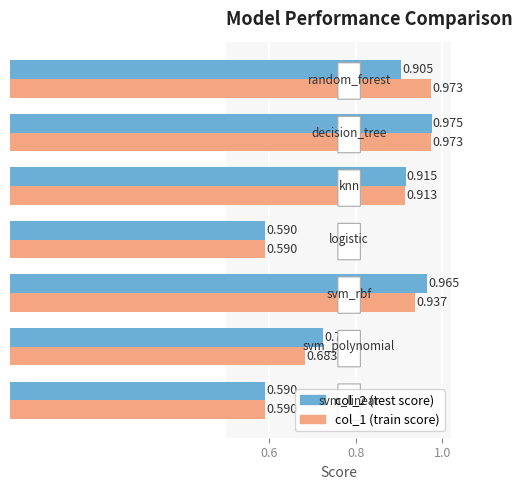

Count the number of data series in this chart.

2